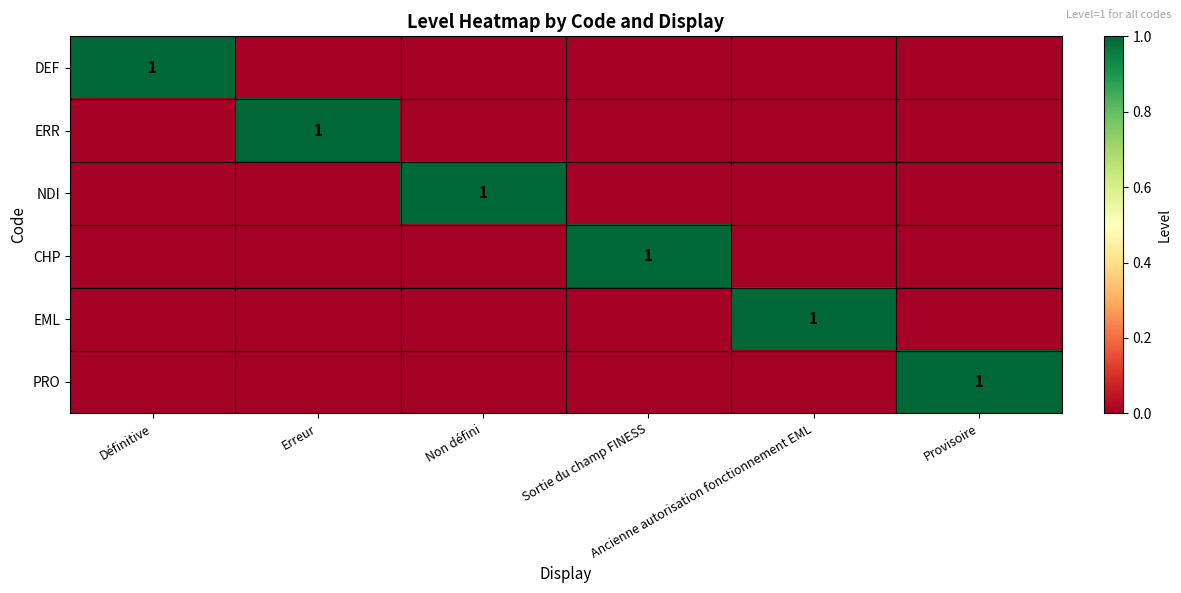

How many data points does each series have?

6